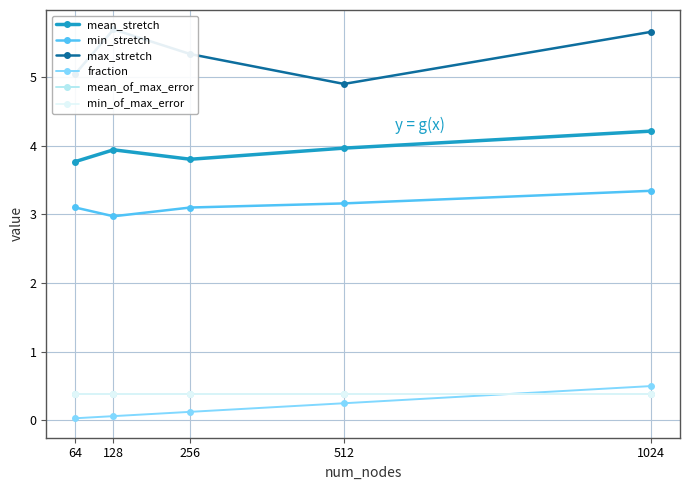

True or false: min_of_max_error and mean_of_max_error intersect in this chart.

False